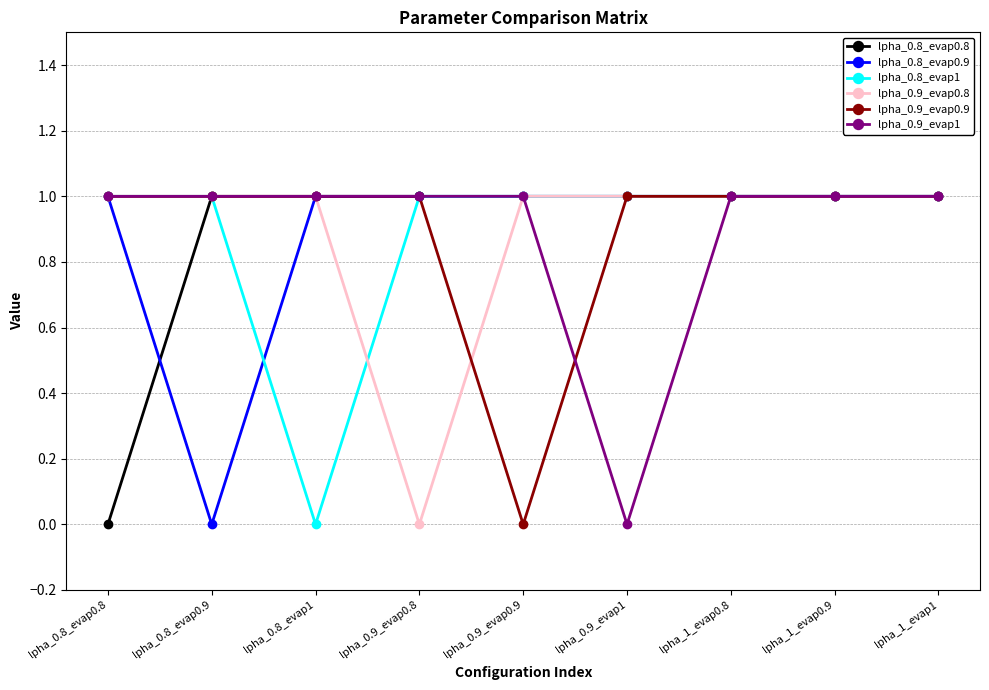

True or false: lpha_0.8_evap1 has a value of 0 at lpha_1_evap0.8.

False